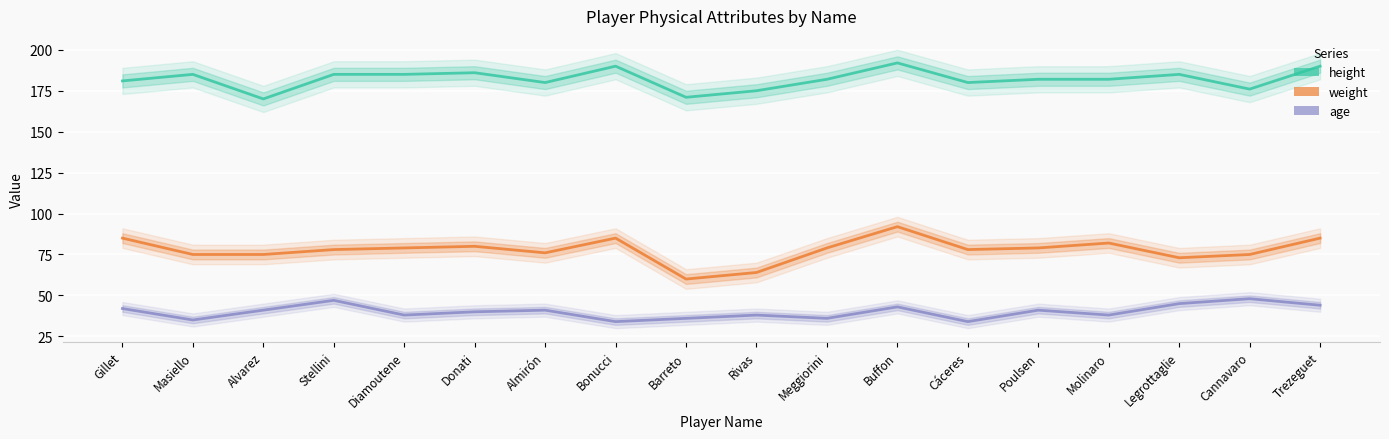

Which series has the largest total across all categories?

height